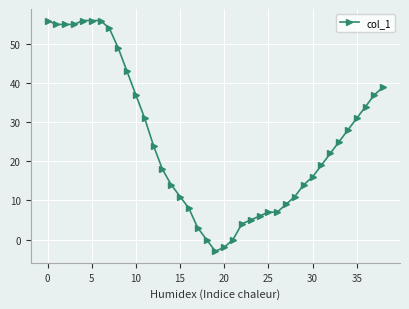

What is the minimum value shown in the chart?

-3